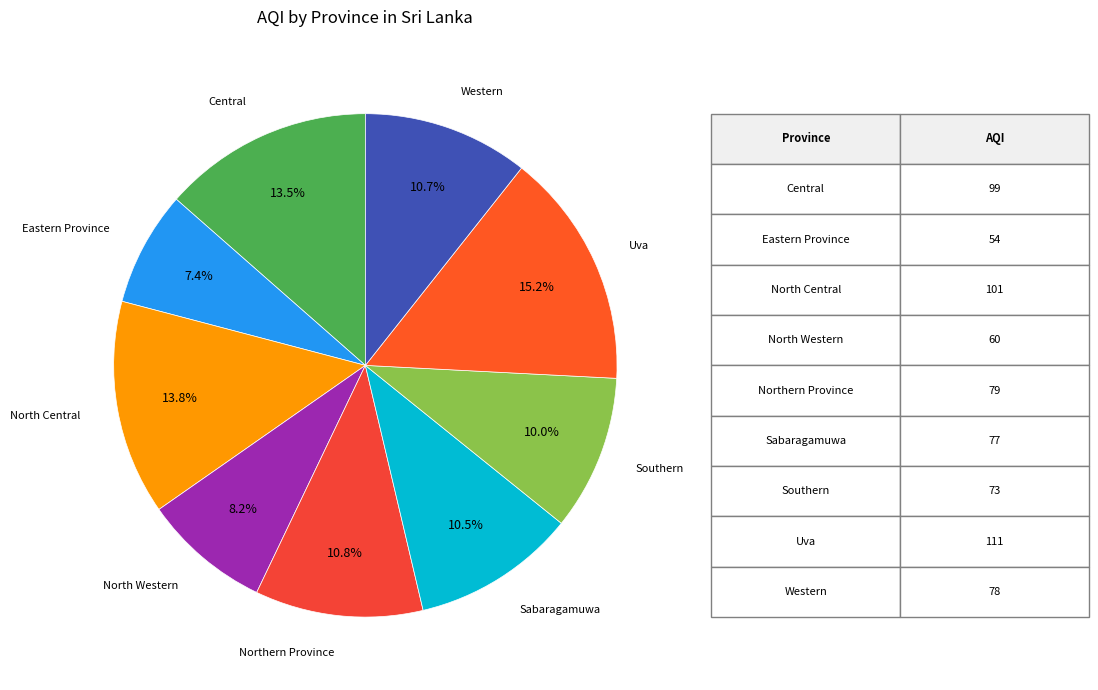

Count the number of slices in the pie.

9